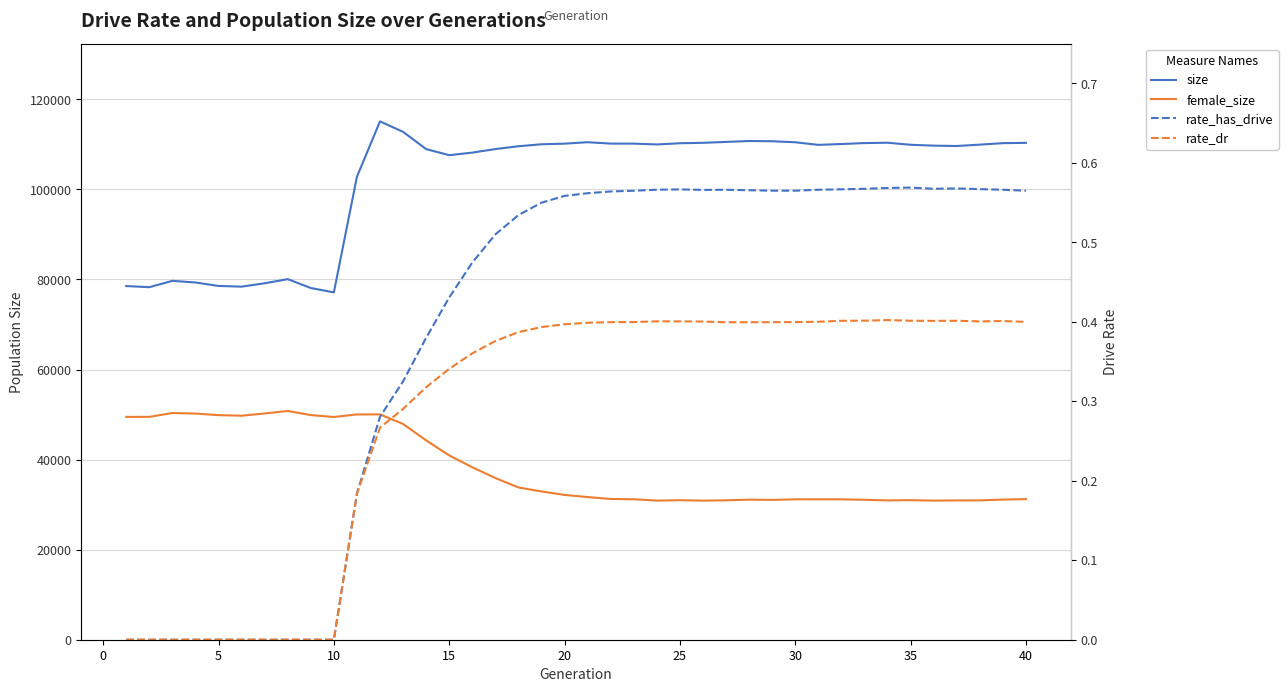

True or false: female_size and size intersect in this chart.

False